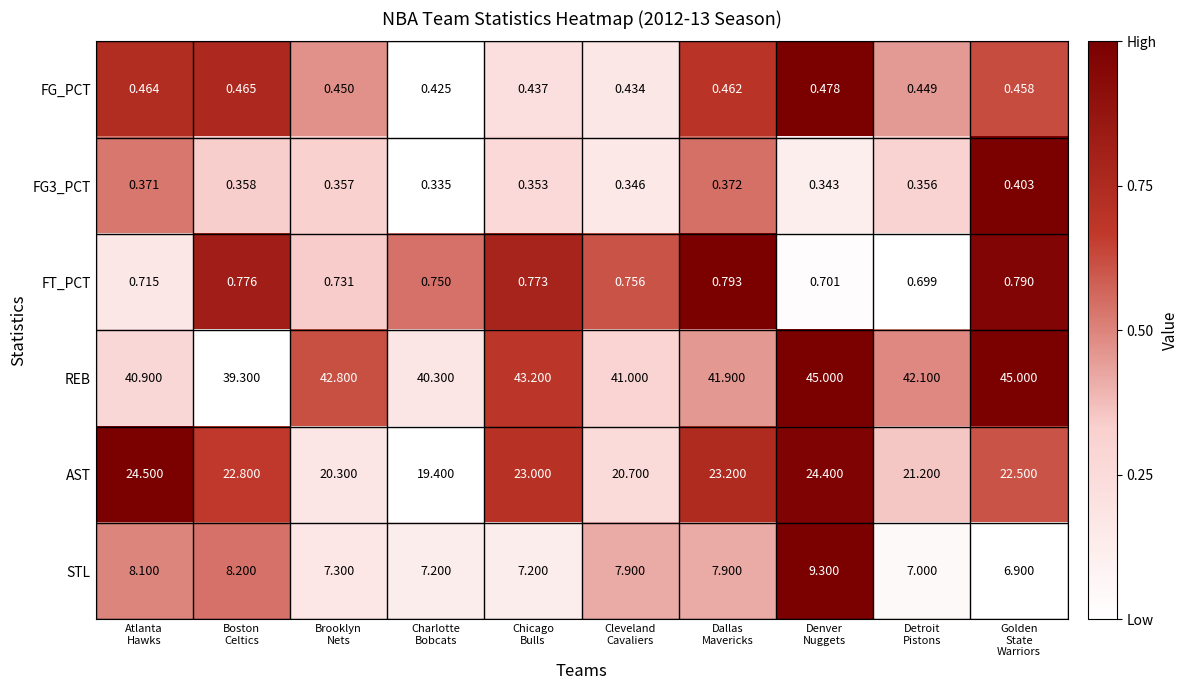

Which series has the largest total across all categories?

REB